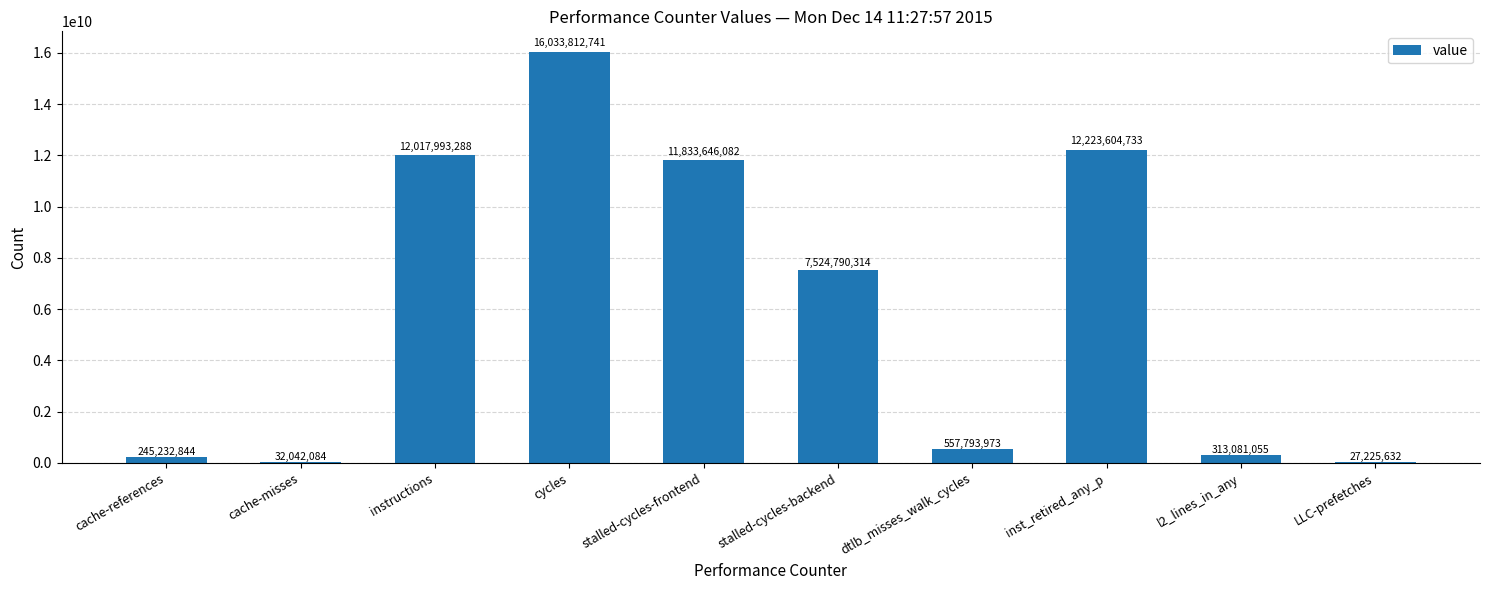

Is it true that the value at dtlb_misses_walk_cycles is 557793973?

True